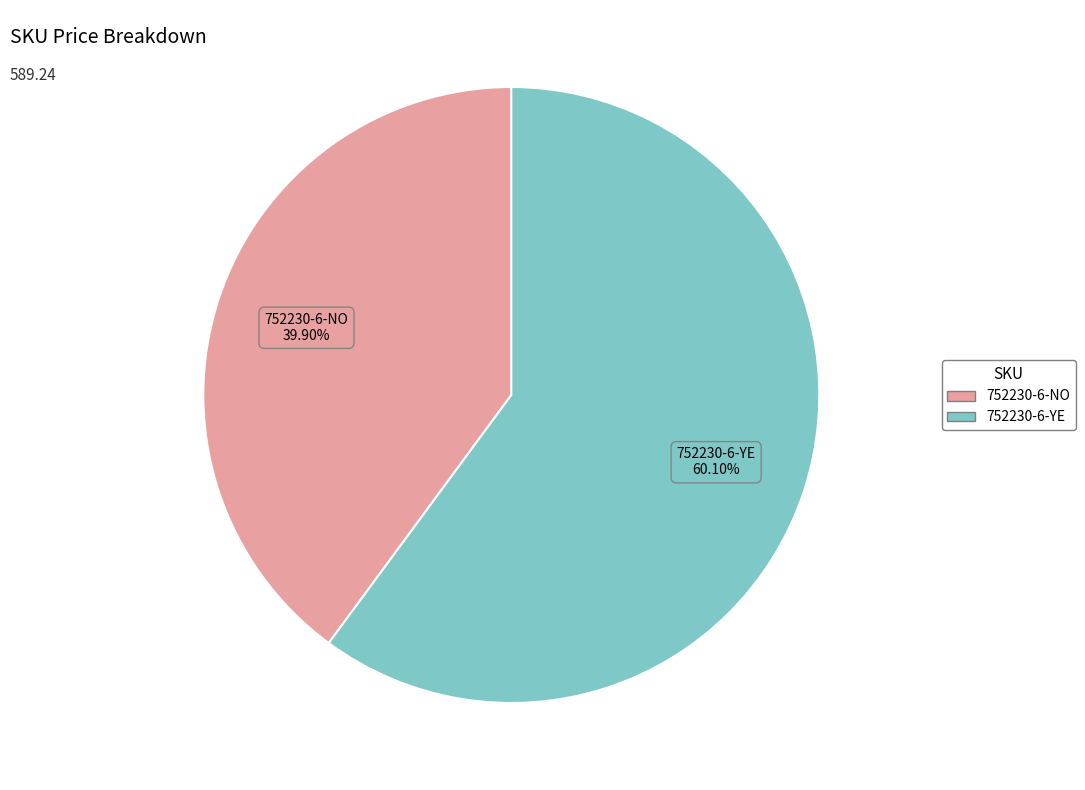

Is there a majority slice in this chart?

Yes